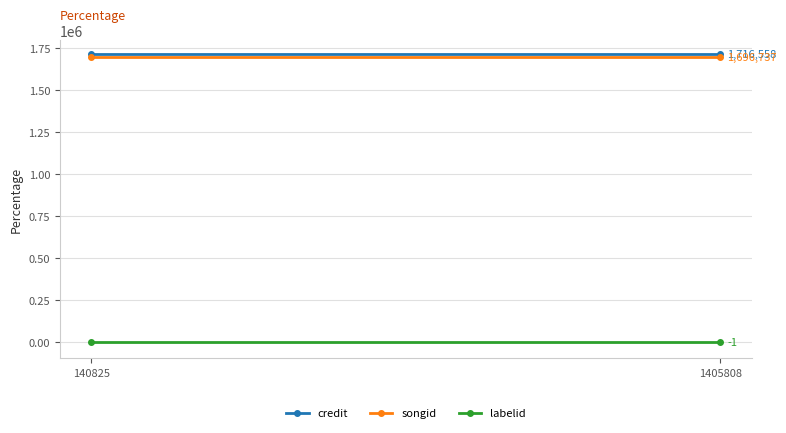

Reading left to right, extract all data points from this chart.

credit: 1716558	1716558
songid: 1696737	1696737
labelid: -1	-1